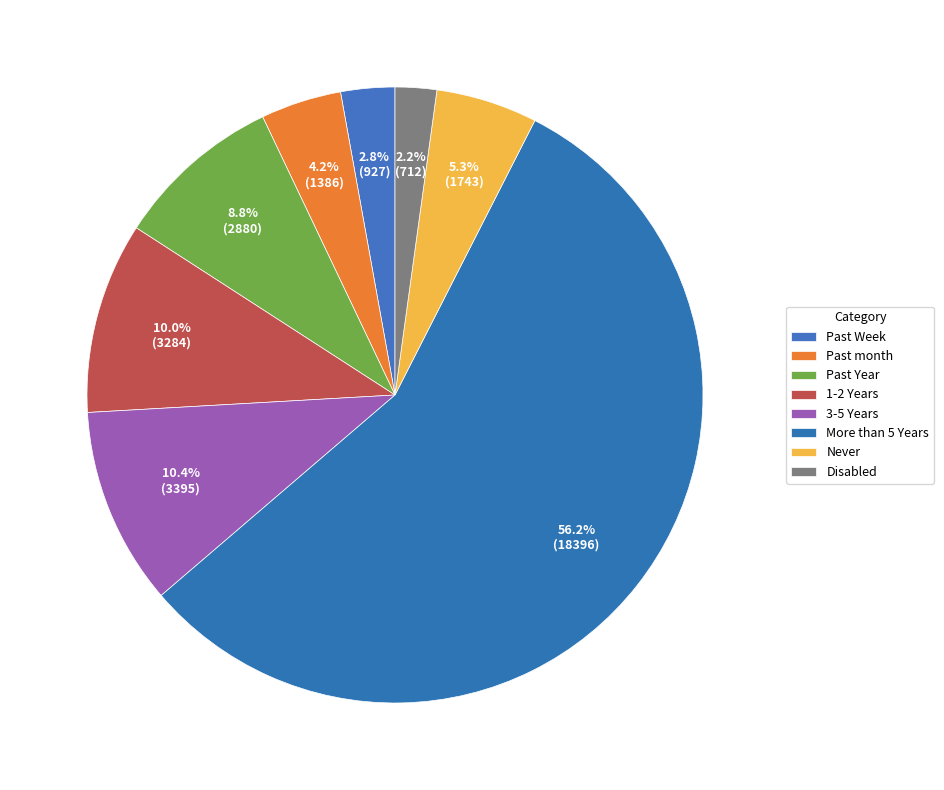

Does More than 5 Years account for over 50% of the chart?

Yes